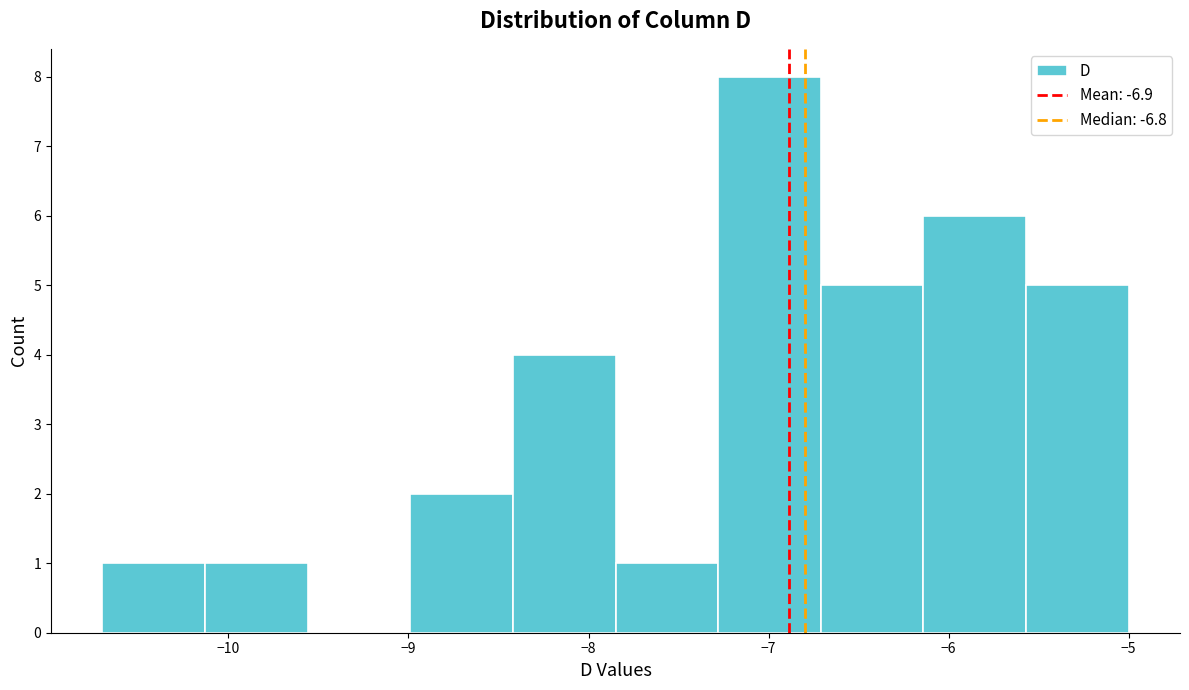

Which range on the x-axis has the tallest bar?

-7.28 to -6.71